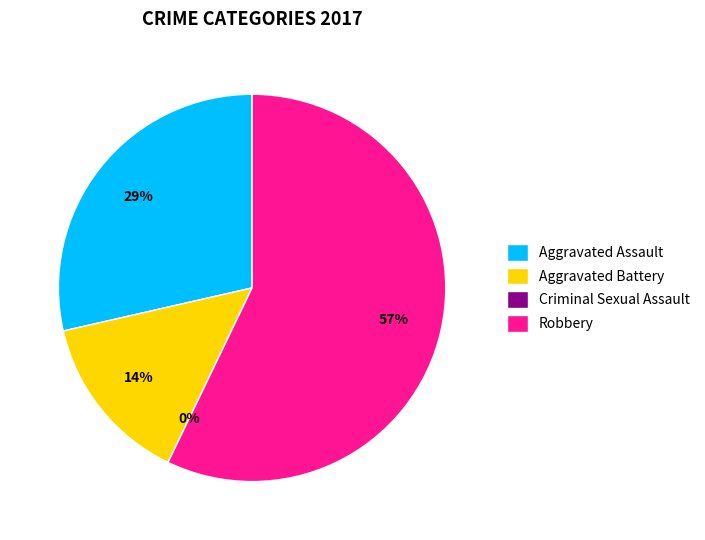

How many segments does this pie chart have?

4